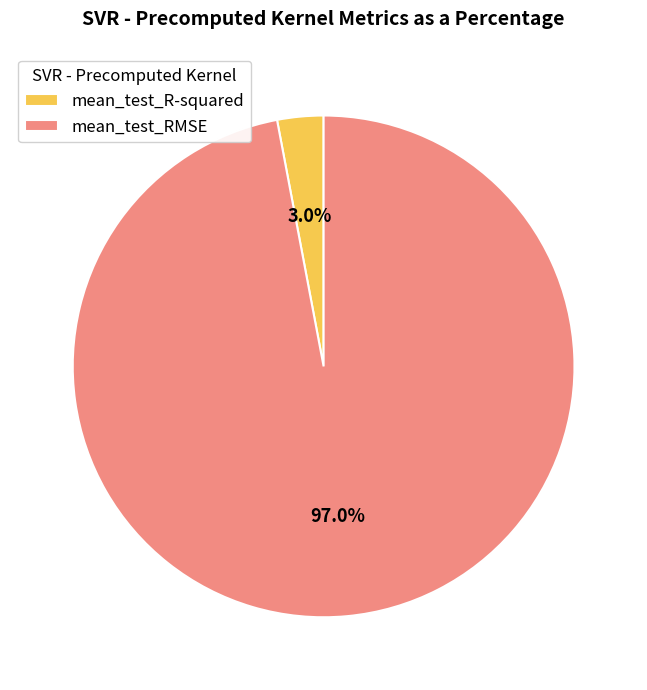

To the nearest percent, what percentage of the pie is mean_test_R-squared?

3%